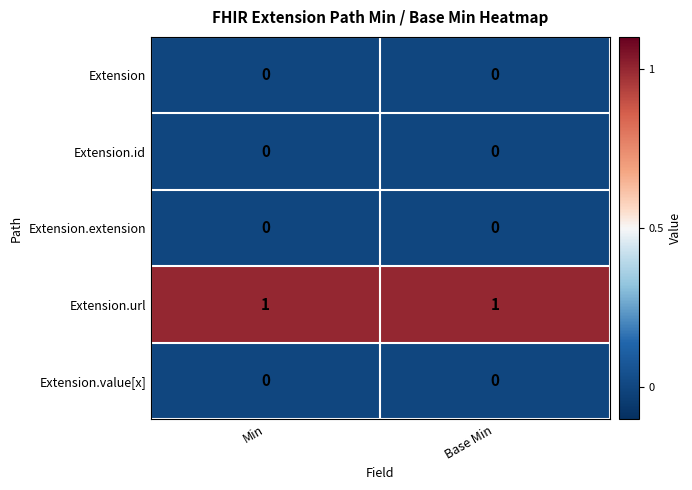

How many distinct data groups are displayed?

5